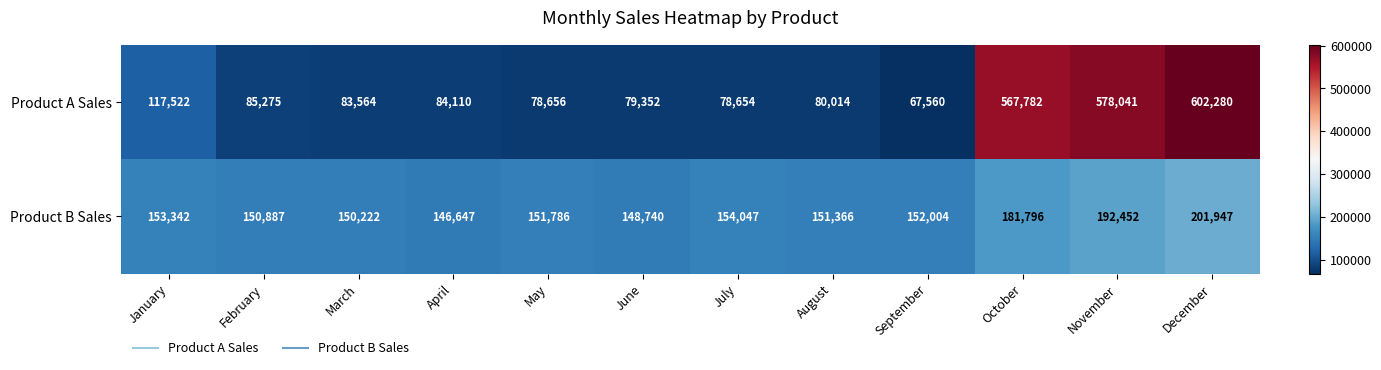

What is the difference between the highest and lowest values at February?

65612